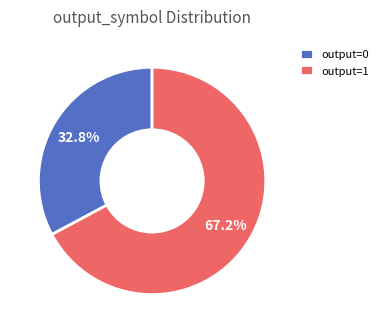

How many slices are in this pie chart?

2